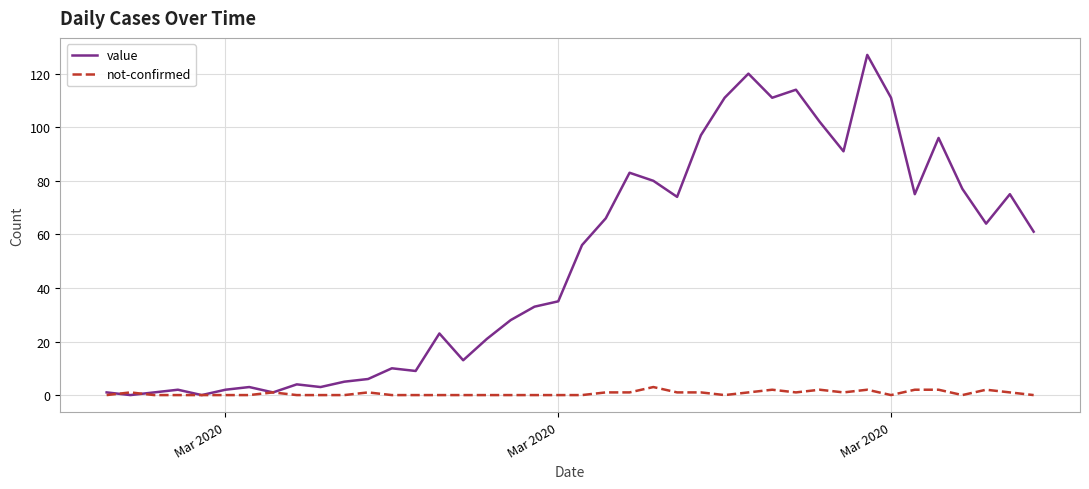

List the series in order of their peak value, lowest first.

not-confirmed, value